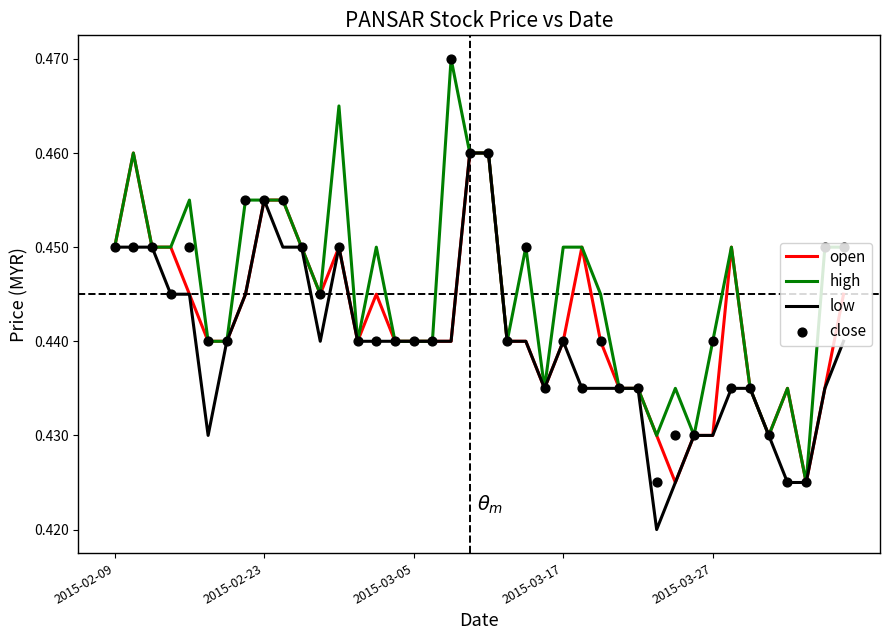

What are all the series names shown in the legend?

open, high, low, close